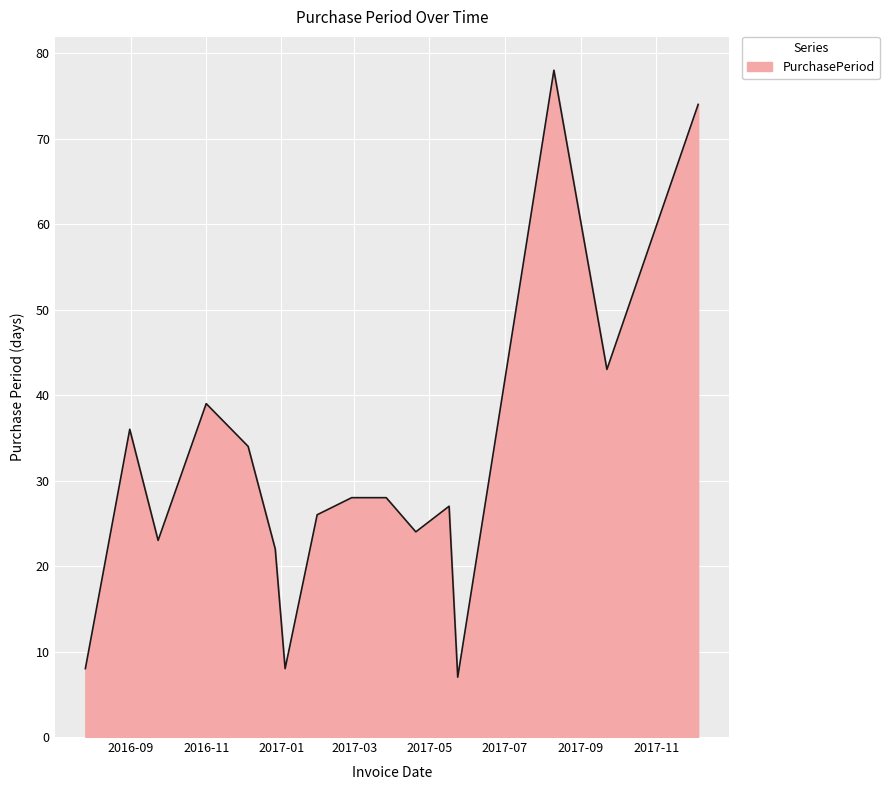

Count the number of categories in the chart.

16